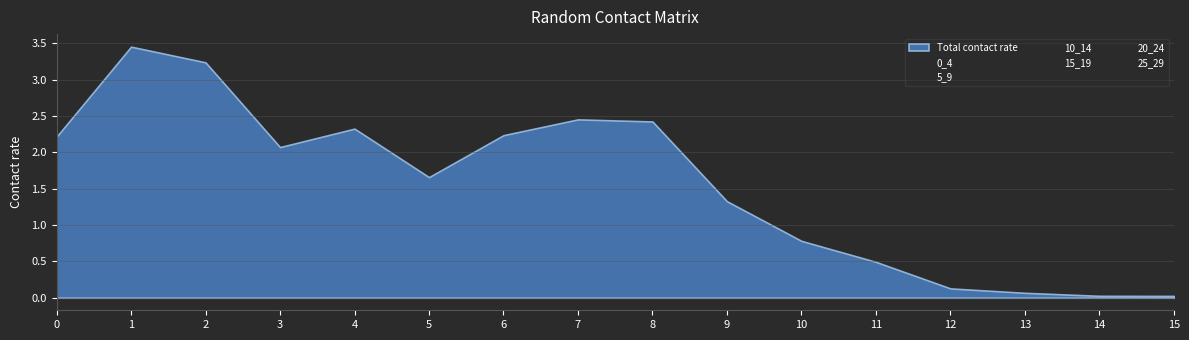

Where do 25_29 and 10_14 first cross each other?

0 and 1